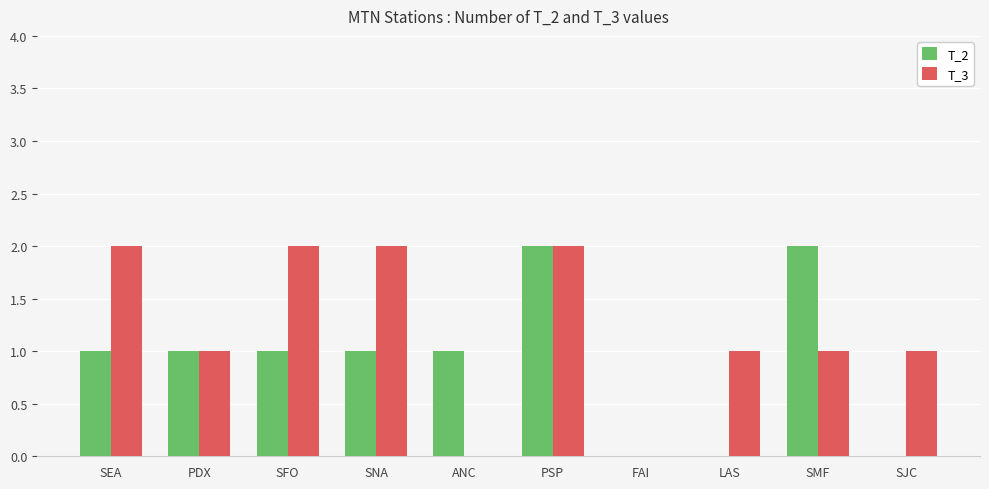

What is the approximate value of T_3 at PSP?

2